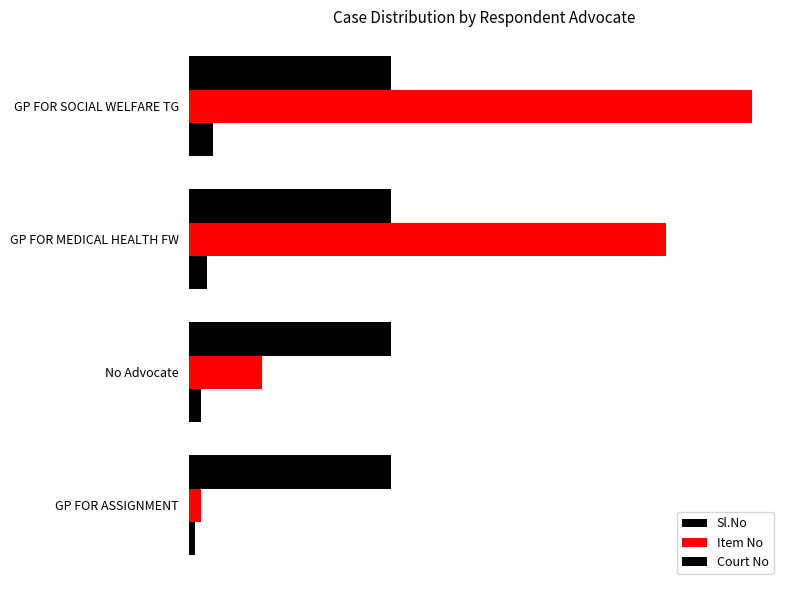

Which series has the widest spread of values?

Item No